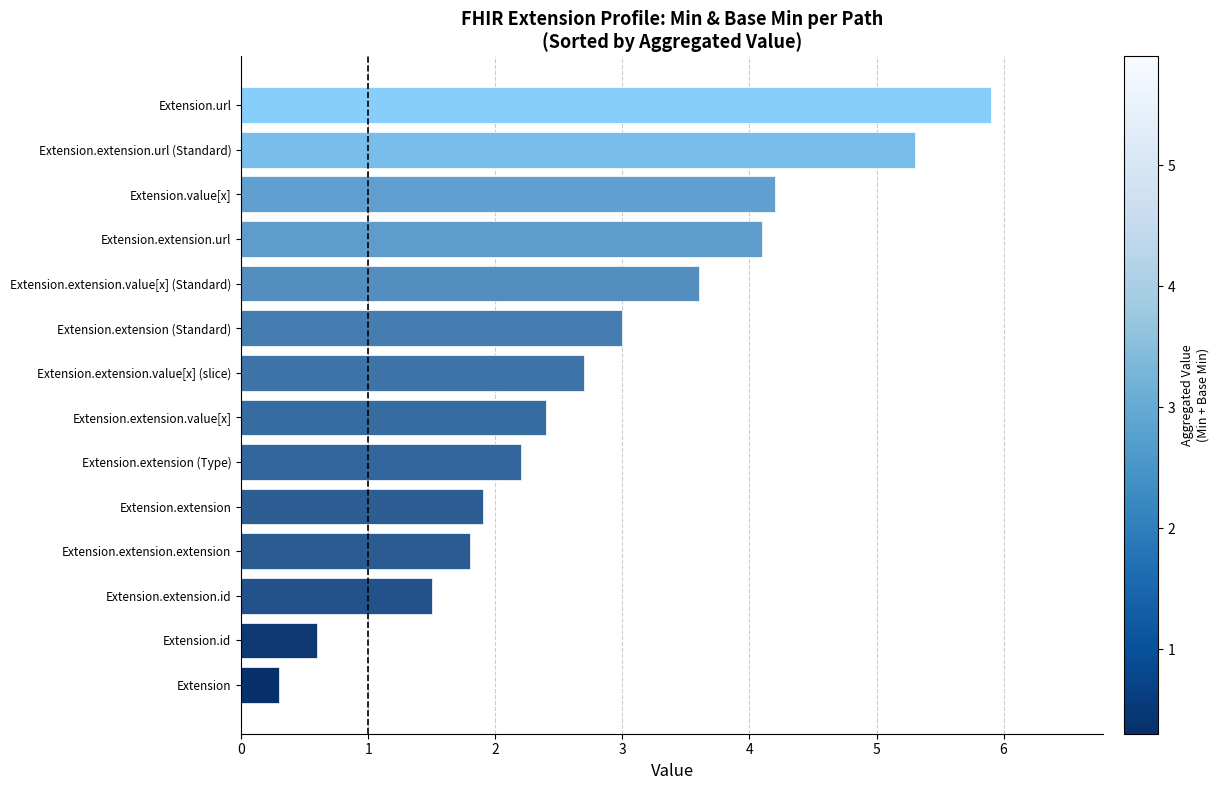

Reading bottom to top, transcribe all the data shown in this chart.

Extension=0.3	Extension.id=0.6	Extension.extension.id=1.5	Extension.extension.extension=1.8	Extension.extension=1.9	Extension.extension (Type)=2.2	Extension.extension.value[x]=2.4	Extension.extension.value[x] (slice)=2.7	Extension.extension (Standard)=3.0	Extension.extension.value[x] (Standard)=3.6	Extension.extension.url=4.1	Extension.value[x]=4.2	Extension.extension.url (Standard)=5.3	Extension.url=5.9